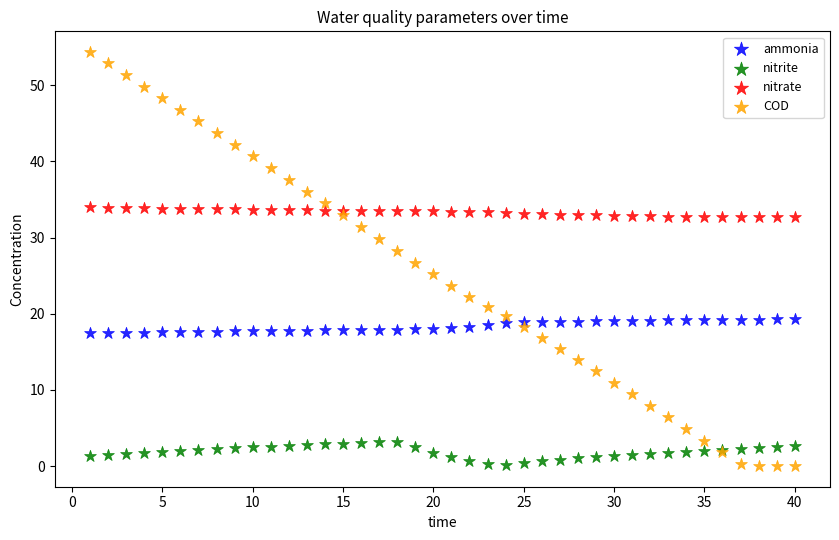

Which series reaches the maximum Y coordinate?

COD